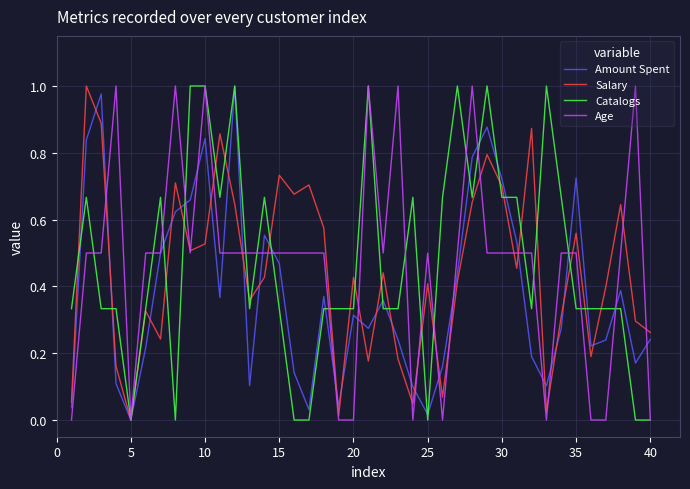

Reading left to right, list all the values displayed in this chart.

Amount Spent: 0.0	0.8	1.0	0.1	0.0	0.2	0.5	0.6	0.7	0.8	0.4	1.0	0.1	0.6	0.5	0.1	0.0	0.4	0.0	0.3	0.3	0.4	0.2	0.1	0.0	0.2	0.4	0.8	0.9	0.7	0.5	0.2	0.1	0.3	0.7	0.2	0.2	0.4	0.2	0.2
Salary: 0.1	1.0	0.9	0.2	0.0	0.3	0.2	0.7	0.5	0.5	0.9	0.6	0.4	0.4	0.7	0.7	0.7	0.6	0.0	0.4	0.2	0.4	0.2	0.0	0.4	0.1	0.4	0.7	0.8	0.7	0.5	0.9	0.0	0.3	0.6	0.2	0.4	0.6	0.3	0.3
Catalogs: 0.3	0.7	0.3	0.3	0.0	0.3	0.7	0.0	1.0	1.0	0.7	1.0	0.3	0.7	0.3	0.0	0.0	0.3	0.3	0.3	1.0	0.3	0.3	0.7	0.0	0.7	1.0	0.7	1.0	0.7	0.7	0.3	1.0	0.7	0.3	0.3	0.3	0.3	0.0	0.0
Age: 0.0	0.5	0.5	1.0	0.0	0.5	0.5	1.0	0.5	1.0	0.5	0.5	0.5	0.5	0.5	0.5	0.5	0.5	0.0	0.0	1.0	0.5	1.0	0.0	0.5	0.0	0.5	1.0	0.5	0.5	0.5	0.5	0.0	0.5	0.5	0.0	0.0	0.5	1.0	0.0